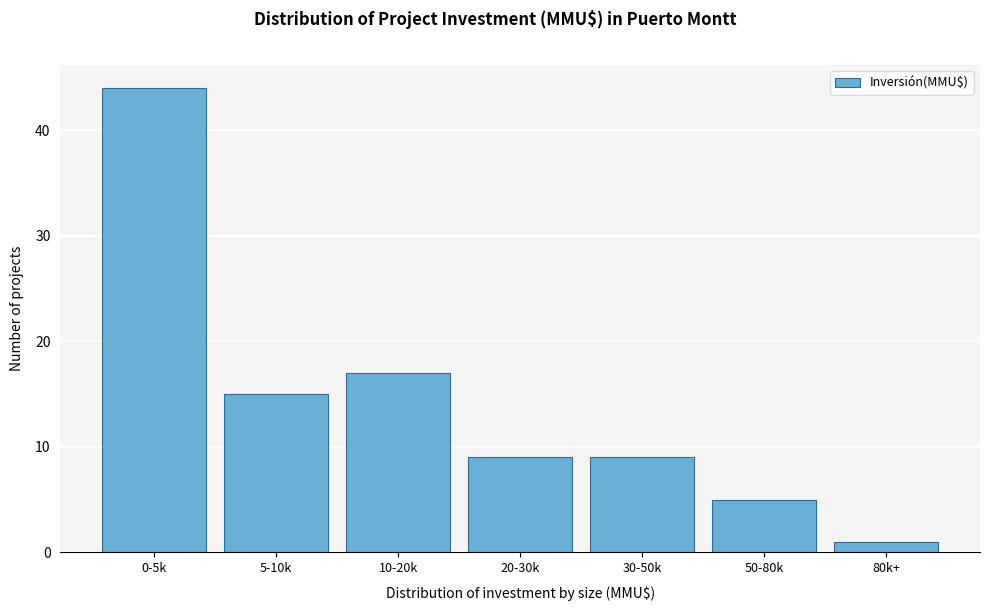

Reading left to right, extract all data points from this chart.

0-5k=44	5-10k=15	10-20k=17	20-30k=9	30-50k=9	50-80k=5	80k+=1